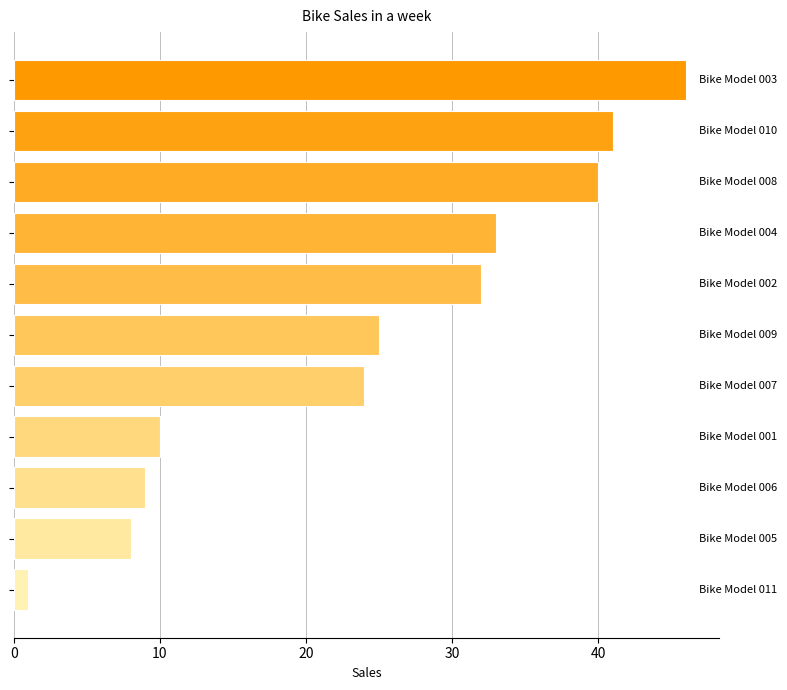

What is the value of the 7th bar from the top?

24